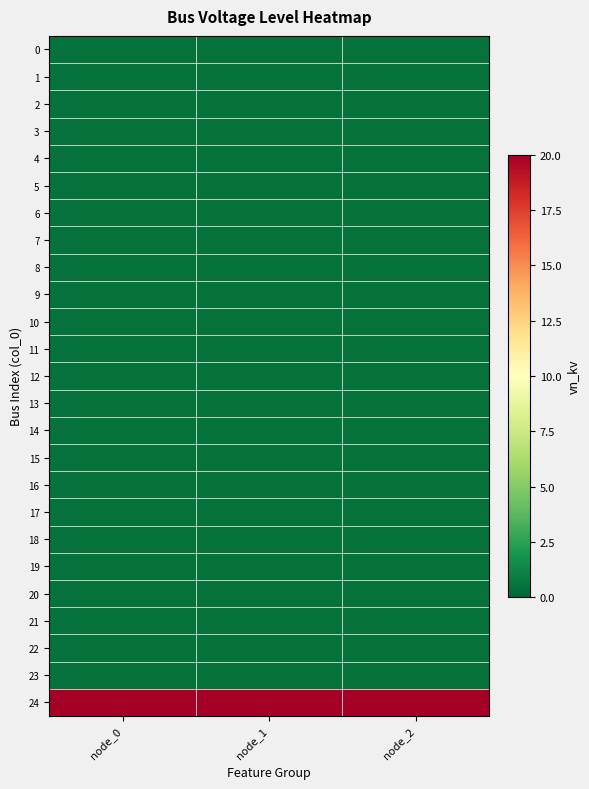

Rank the series by their maximum value, from highest to lowest.

24, 0, 1, 2, 3, 4, 5, 6, 7, 8, 9, 10, 11, 12, 13, 14, 15, 16, 17, 18, 19, 20, 21, 22, 23